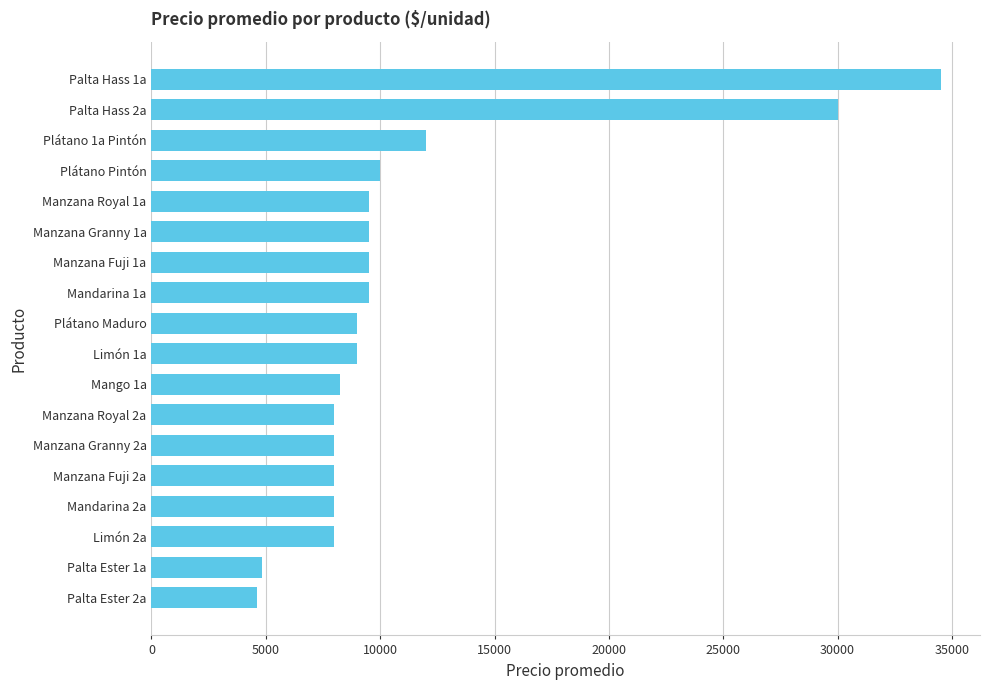

How many categories are shown in the chart?

18